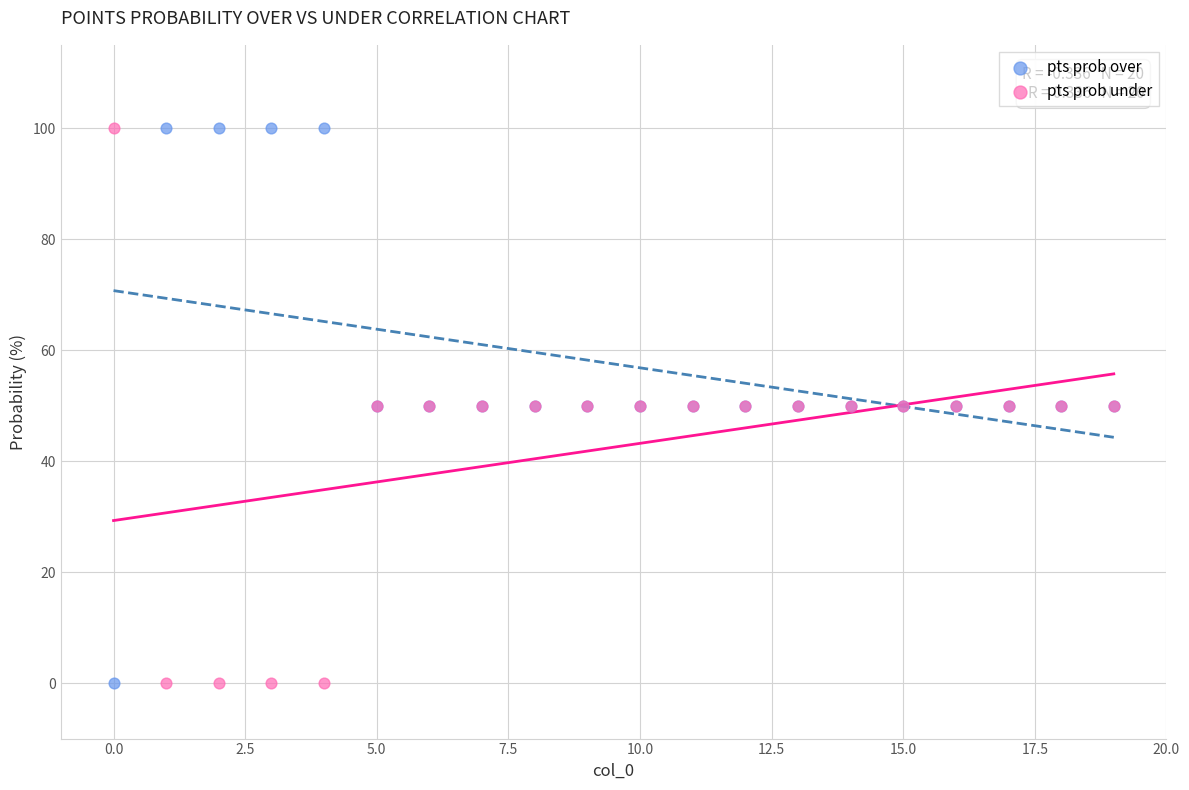

What are all the series names shown in the legend?

pts prob over, pts prob under